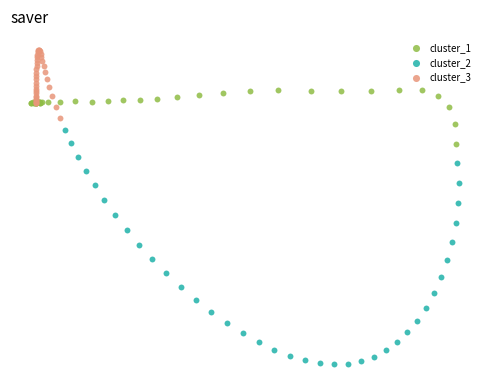

What are all the series names shown in the legend?

cluster_1, cluster_2, cluster_3